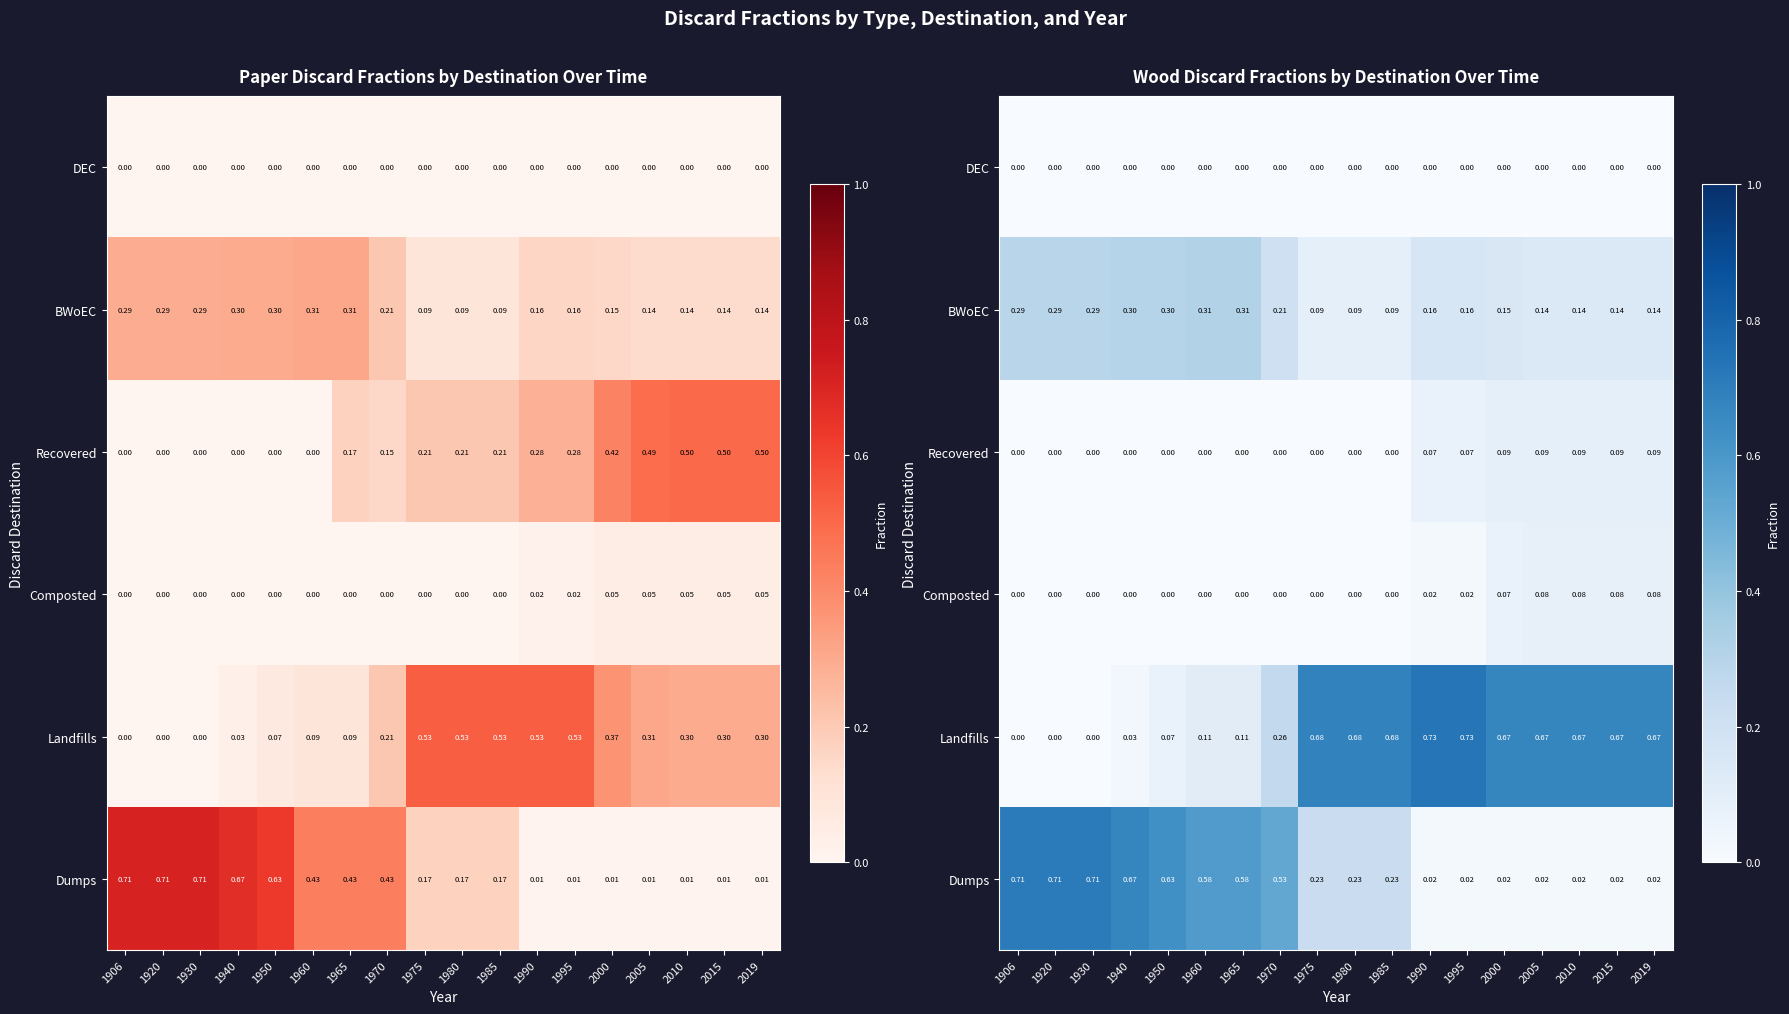

List the series in order of their peak value, highest first.

Landfills, Dumps, BWoEC, Recovered, Composted, DEC